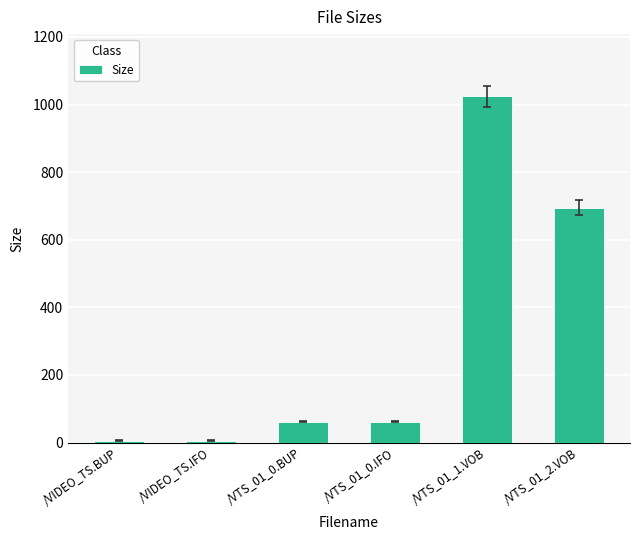

How many series are shown in this chart?

1